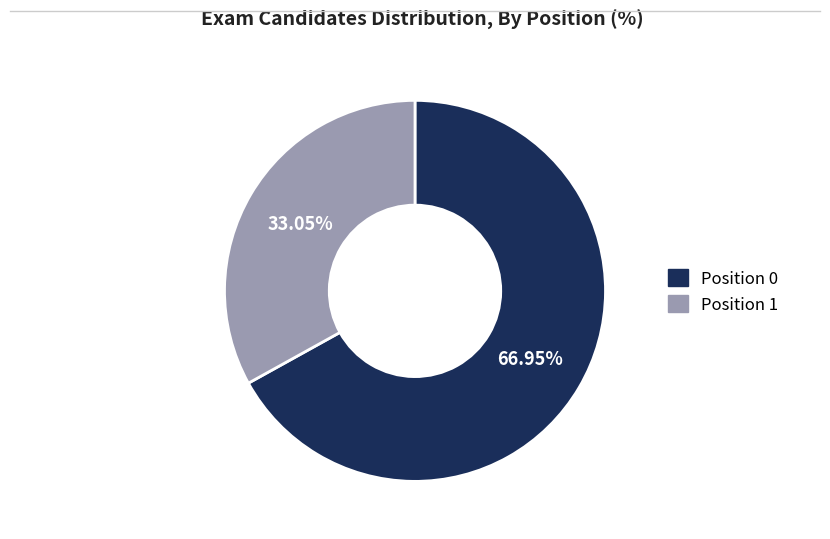

Is it true that Position 0 is 67% of the pie?

True